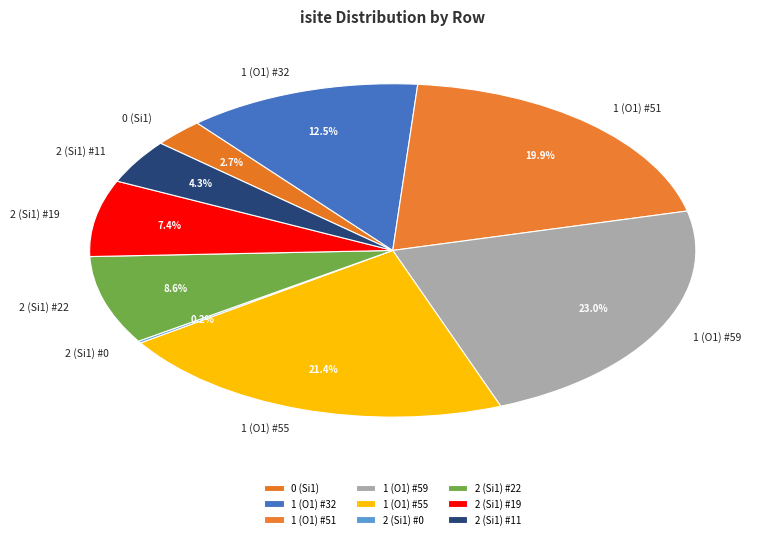

Is there any slice that represents more than half of the pie?

No